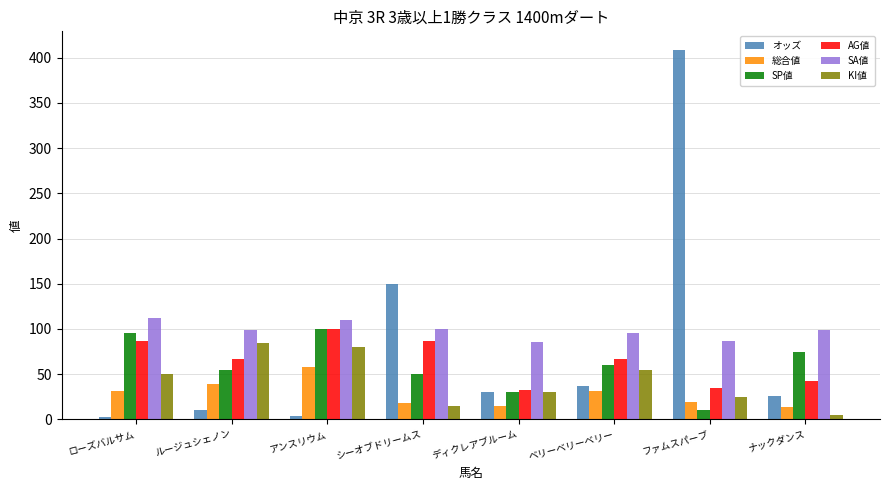

What is the difference between the maximum and minimum values in the SA値 series?

26.0